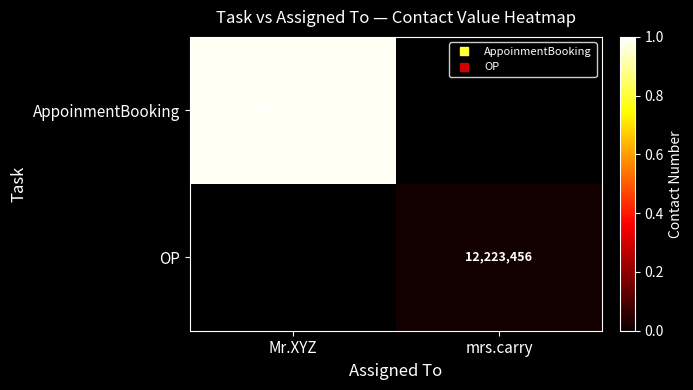

What is the maximum value for AppoinmentBooking?

986537723.0